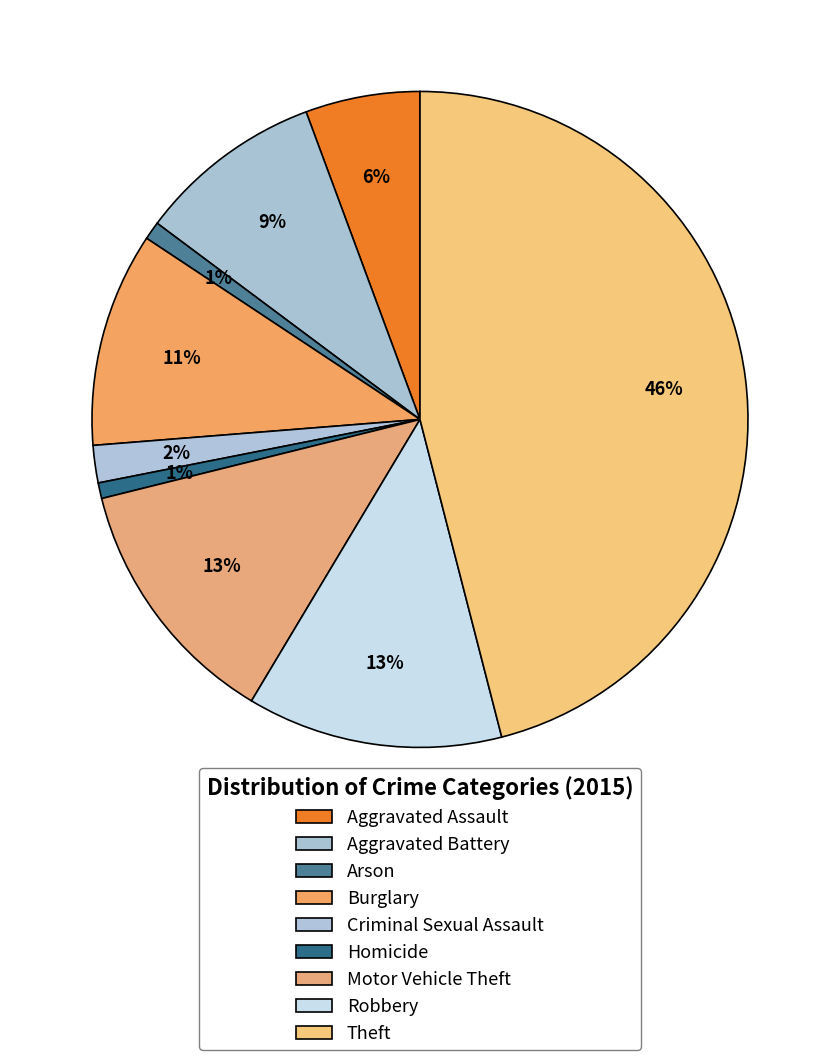

Count the number of slices in the pie.

9